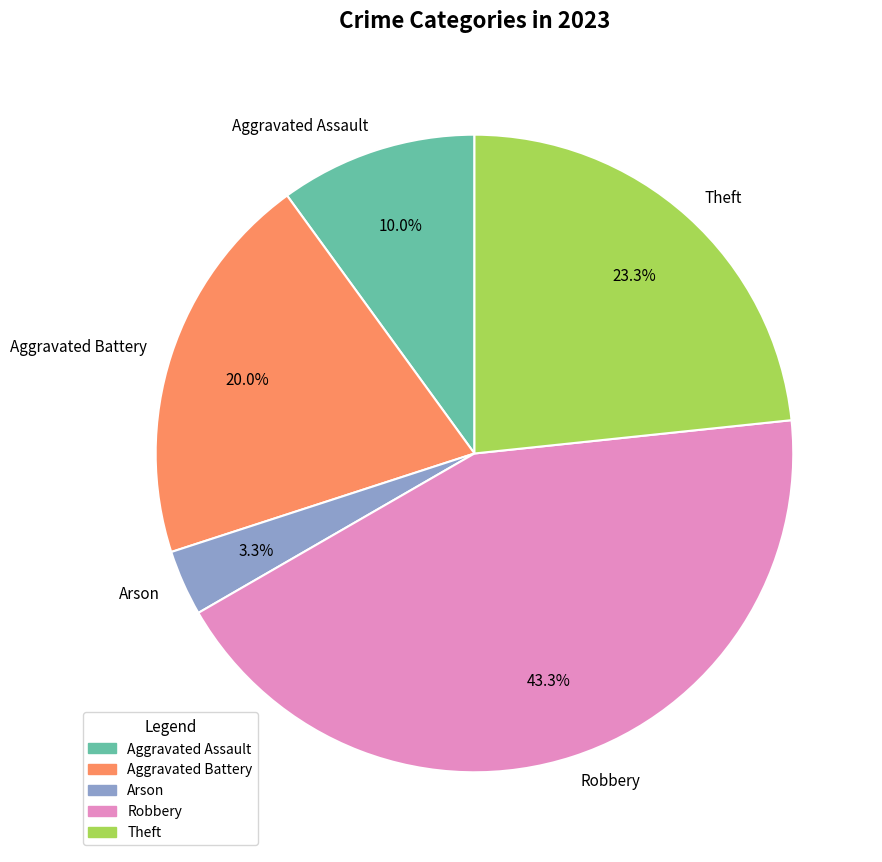

Is there a majority slice in this chart?

No